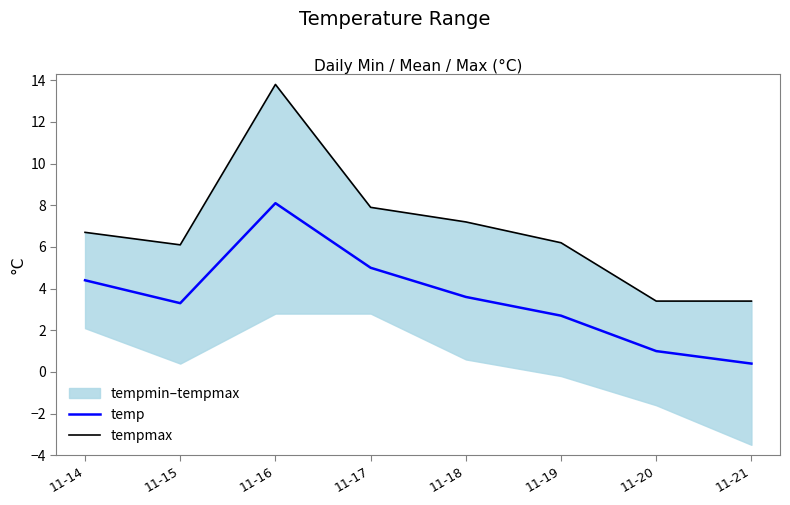

List the series in order of their overall mean, lowest first.

temp, tempmax